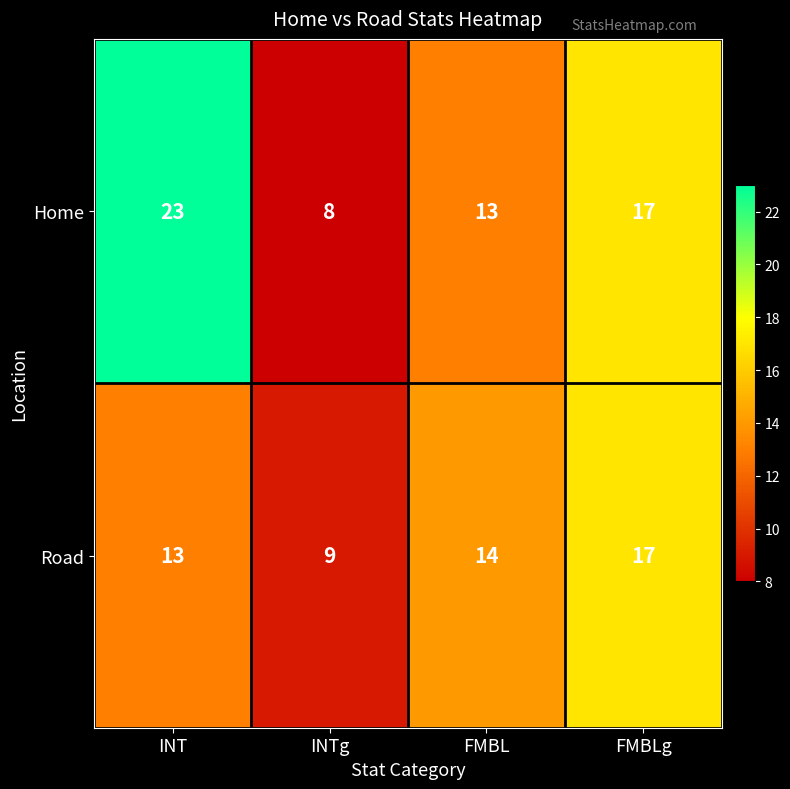

Which series changed the most between INT and FMBLg?

Home